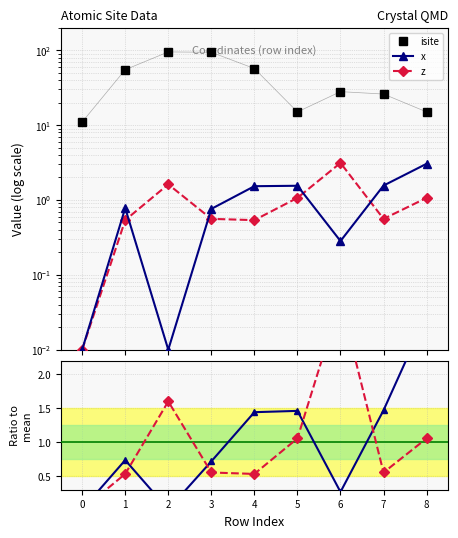

What is the total value across all series at 3?

96.6